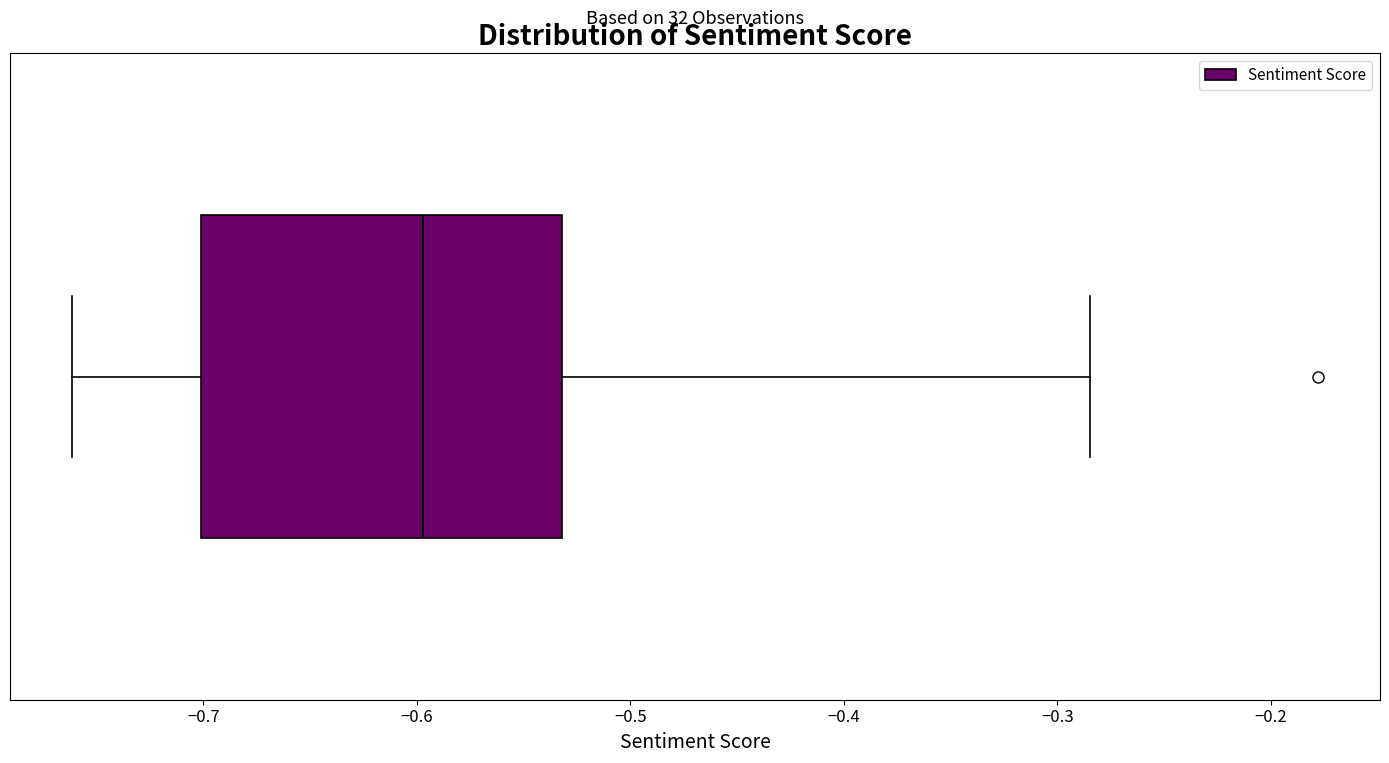

Read this box plot against the x-axis: the position of the median line, the range covered by the box, and the ends of both whiskers. The values are not printed on the chart, so give them approximately, as read against the axis.

median -0.60, box -0.70 to -0.53, whiskers -0.76 to -0.28